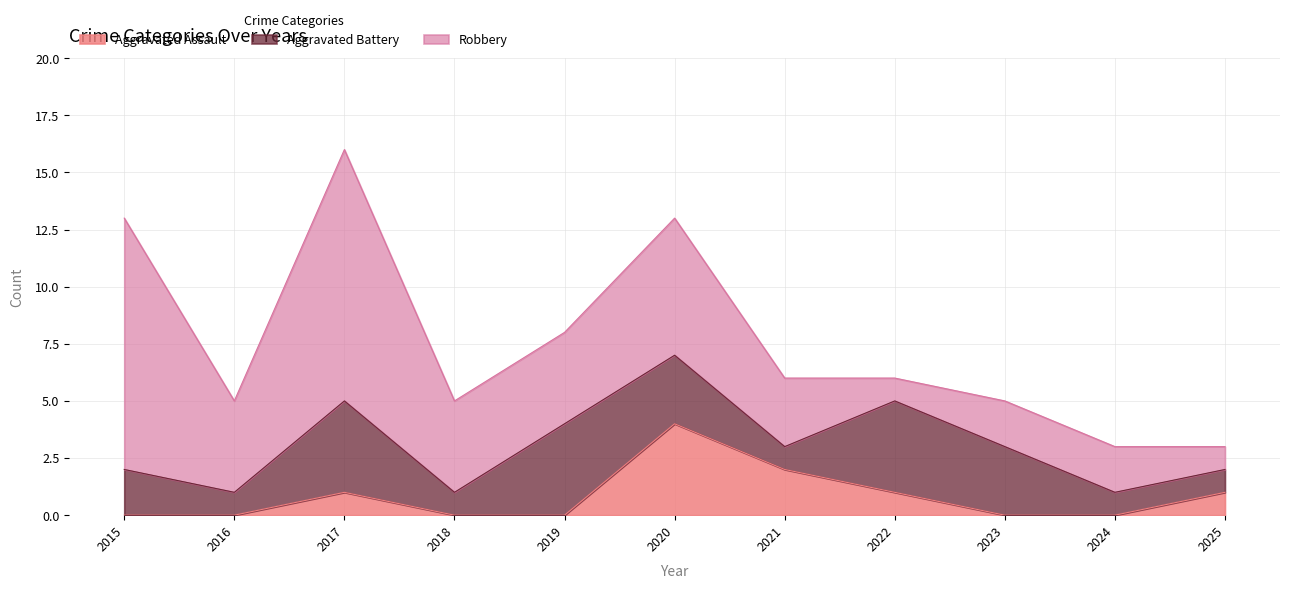

What is the average value of the Aggravated Assault series?

1